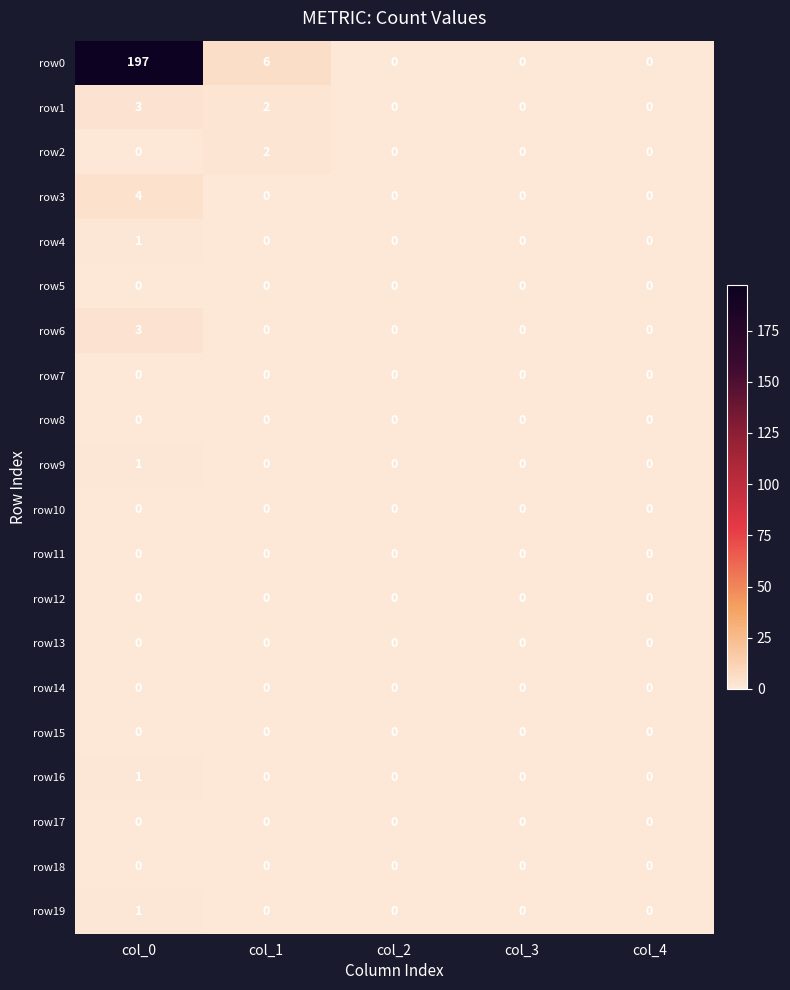

Which series has the largest range (max minus min)?

row0